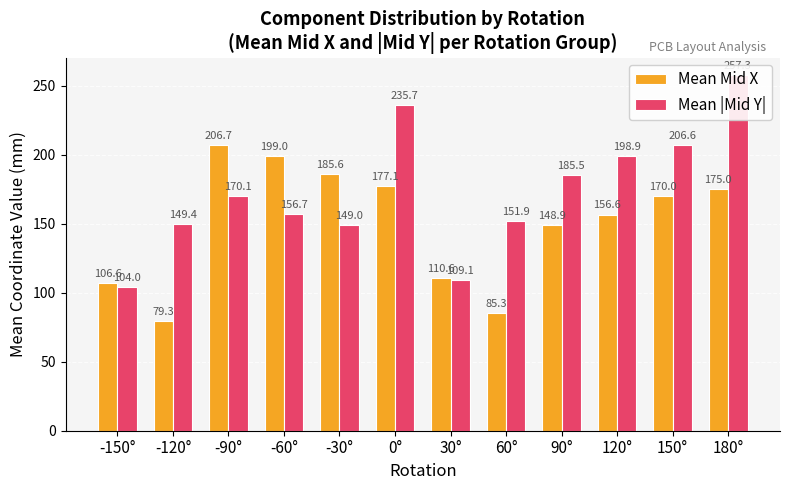

How many bars are there in each group?

2